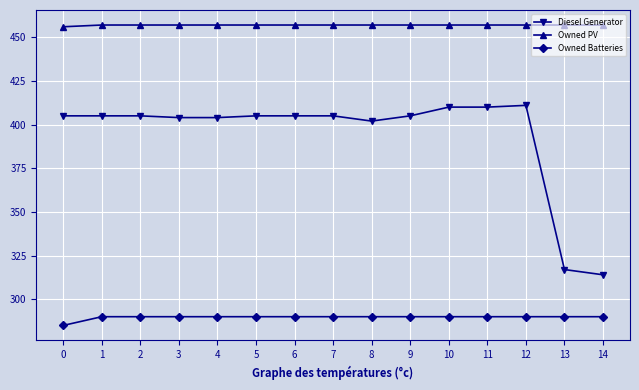

Which series has the widest spread of values?

Diesel Generator